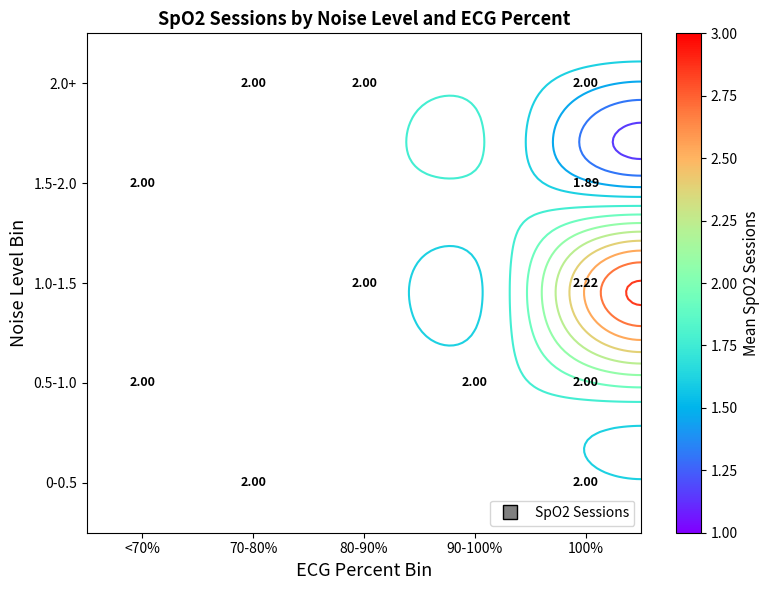

List the series in order of their peak value, highest first.

0-0.5, 0.5-1.0, 1.0-1.5, 1.5-2.0, 2.0+